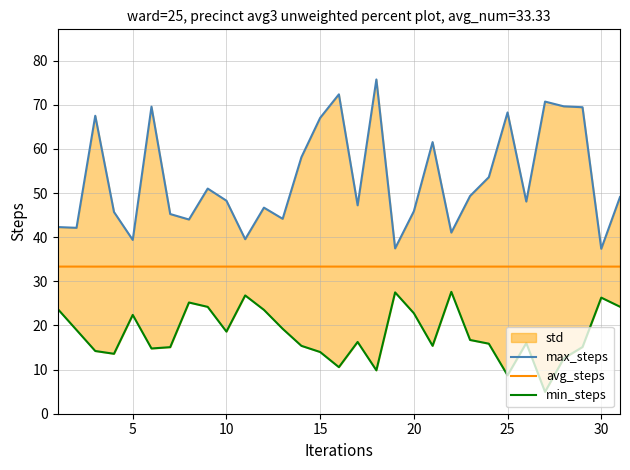

What is the value of the min_steps point at the 6th from the left?

14.8